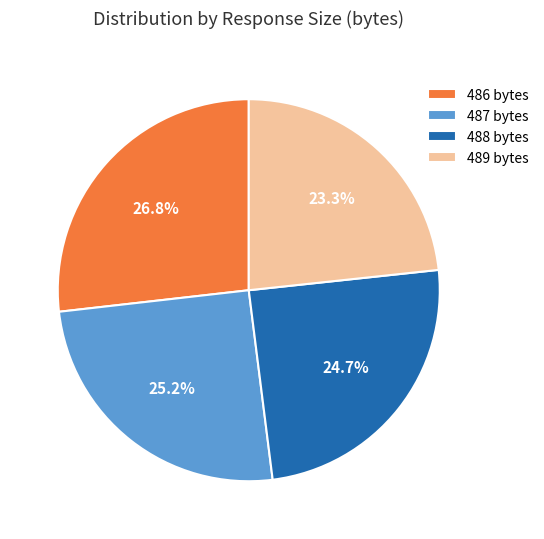

The 489 slice represents 38% of the pie. True or false?

False